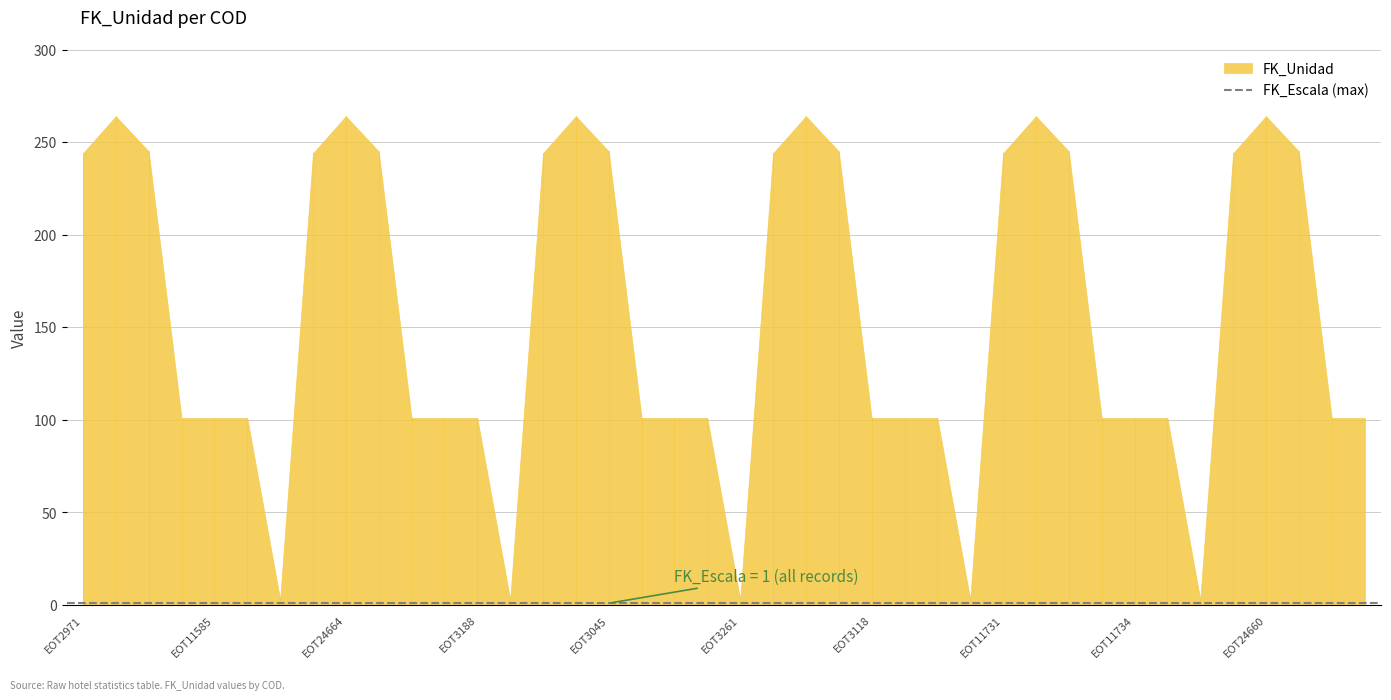

True or false: the data shows 101 at EOT3118.

True